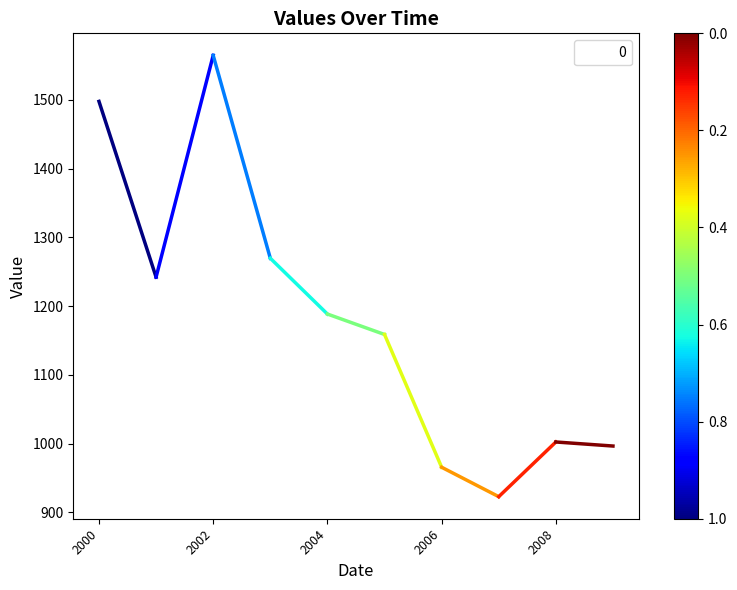

What is the greatest value displayed?

1564.6